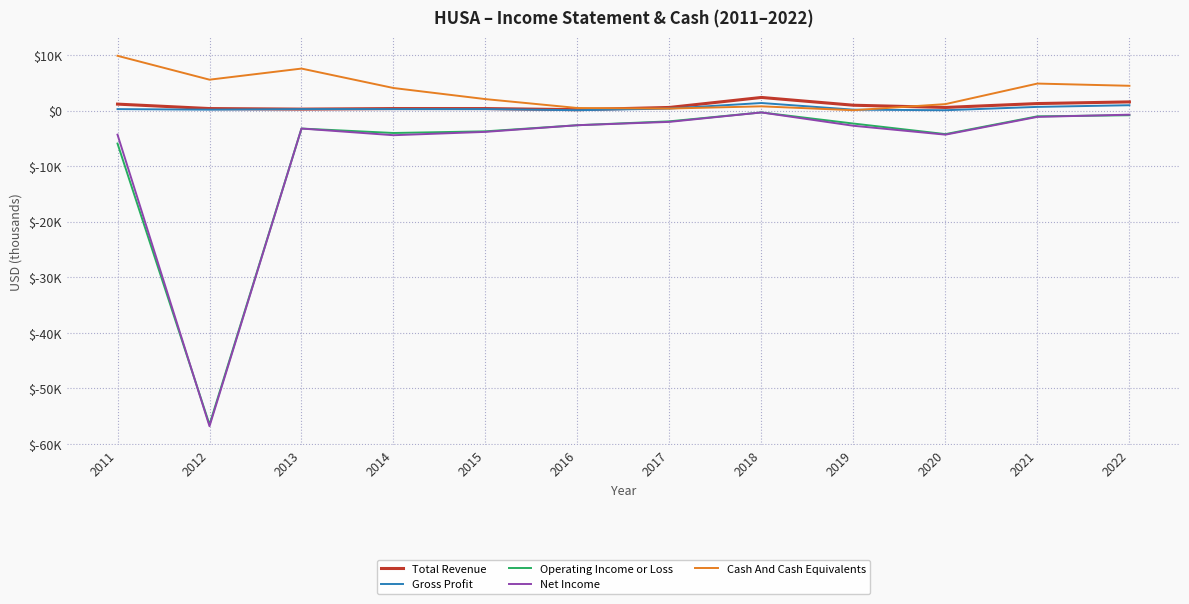

True or false: Cash And Cash Equivalents has more than 2 points higher than both neighbors.

True